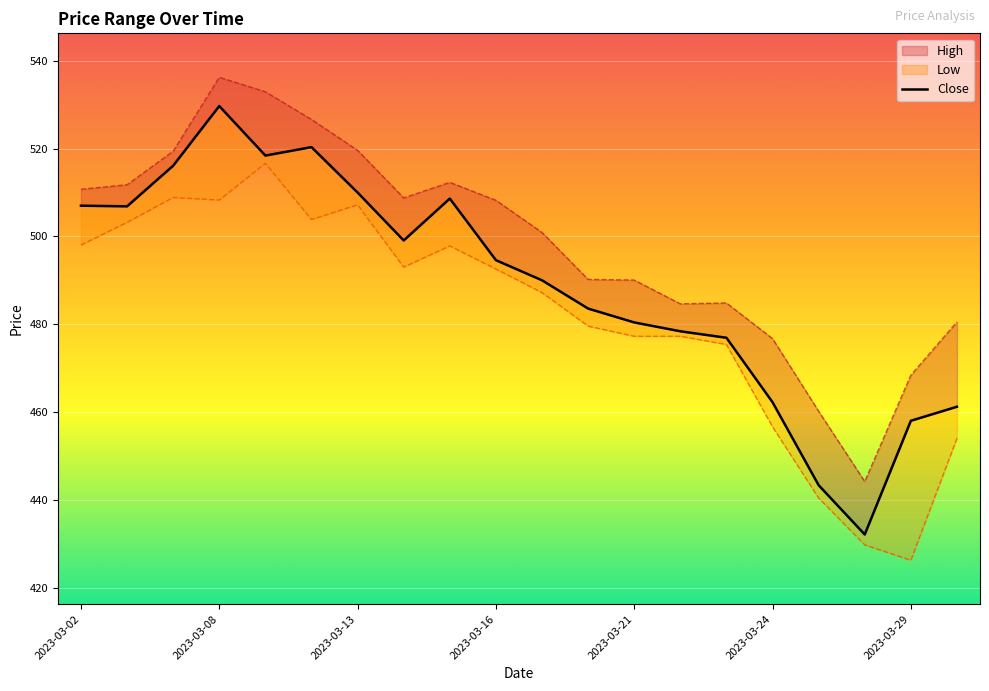

What is the difference between the maximum and minimum values?

97.5